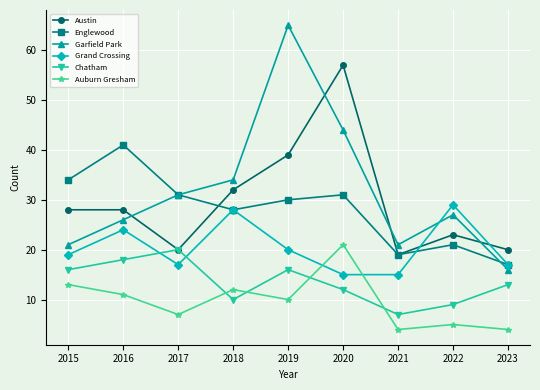

Which series has the largest range (max minus min)?

Garfield Park